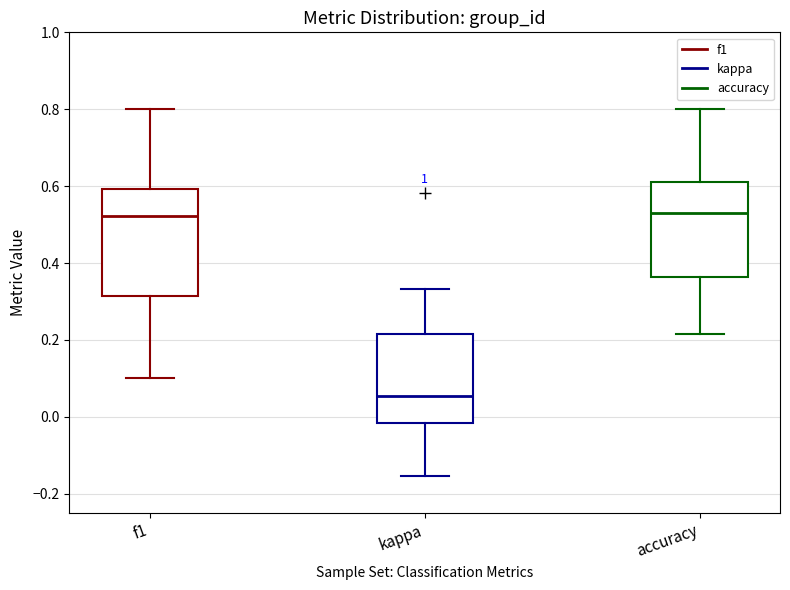

Where is the lower edge of the box for kappa on the y-axis? The values are not printed on the chart, so give them approximately, as read against the axis.

-0.02